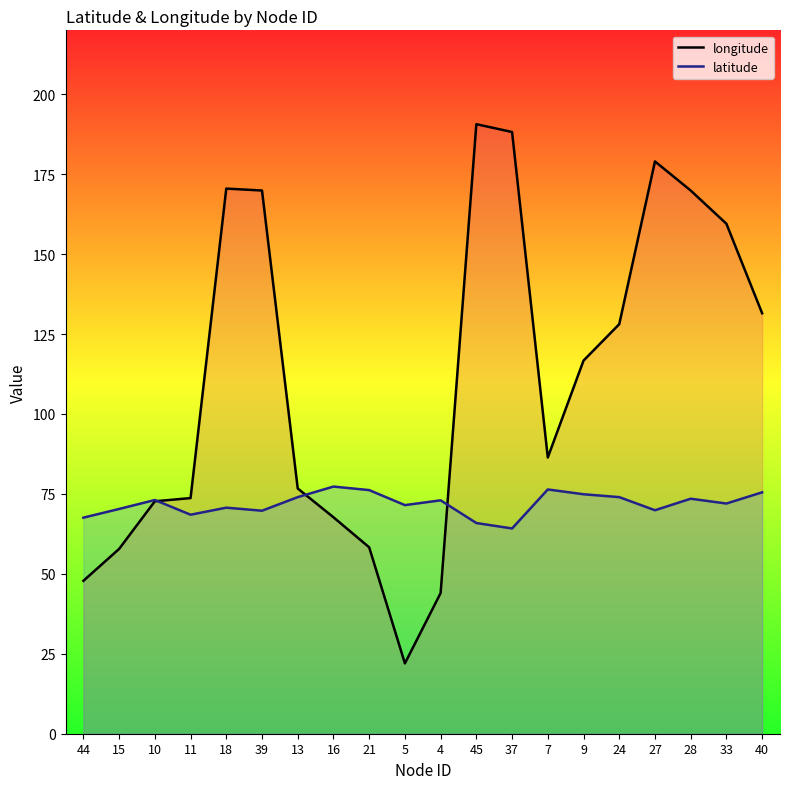

Which has a higher value, 44 or 9?

9